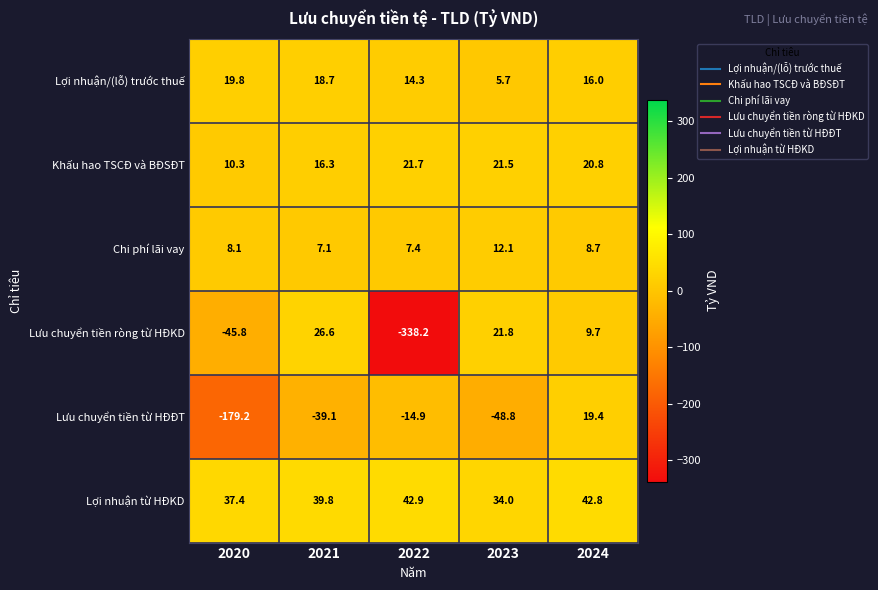

Reading left to right, transcribe all the data shown in this chart.

Lợi nhuận/(lỗ) trước thuế: 19.8	18.7	14.3	5.7	16.0
Khấu hao TSCĐ và BĐSĐT: 10.3	16.3	21.7	21.5	20.8
Chi phí lãi vay: 8.1	7.1	7.4	12.1	8.7
Lưu chuyển tiền ròng từ HĐKD: -45.8	26.6	-338.2	21.8	9.7
Lưu chuyển tiền từ HĐĐT: -179.2	-39.1	-14.9	-48.8	19.4
Lợi nhuận từ HĐKD: 37.4	39.8	42.9	34.0	42.8